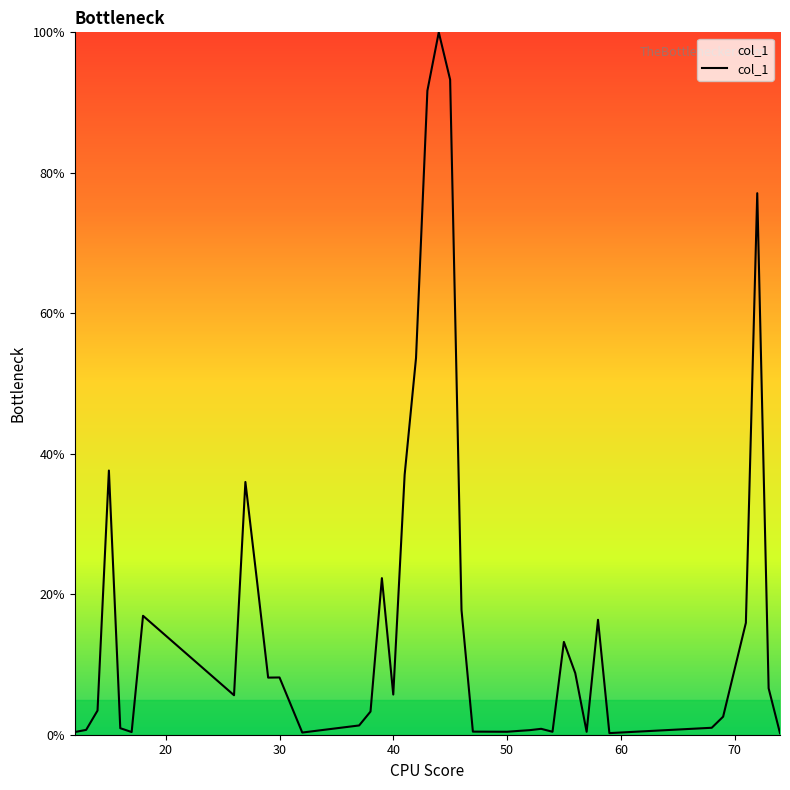

What is the difference between the maximum and minimum values?

99.8